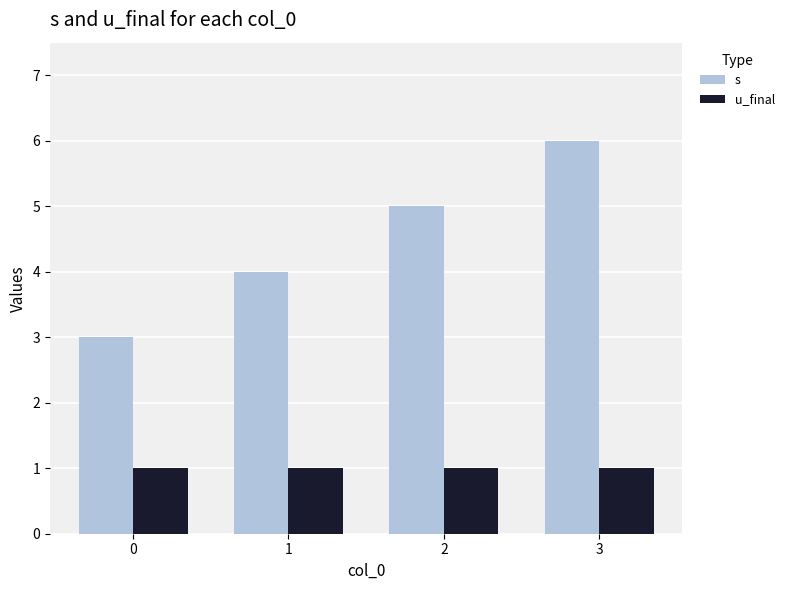

What is the difference between the maximum and second lowest values in the s series?

2